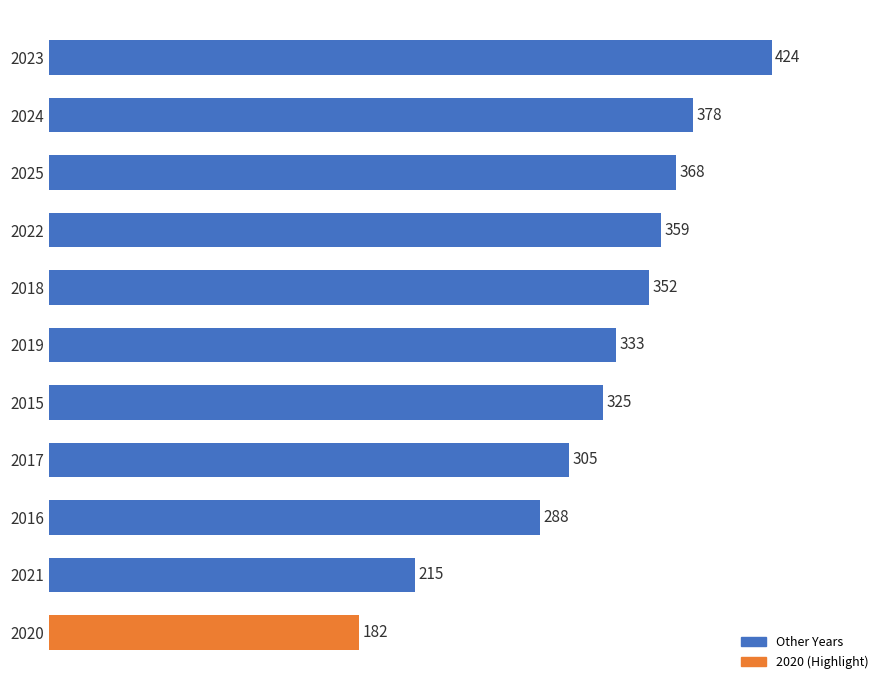

Rank the categories by value from highest to lowest.

2023, 2024, 2025, 2022, 2018, 2019, 2015, 2017, 2016, 2021, 2020